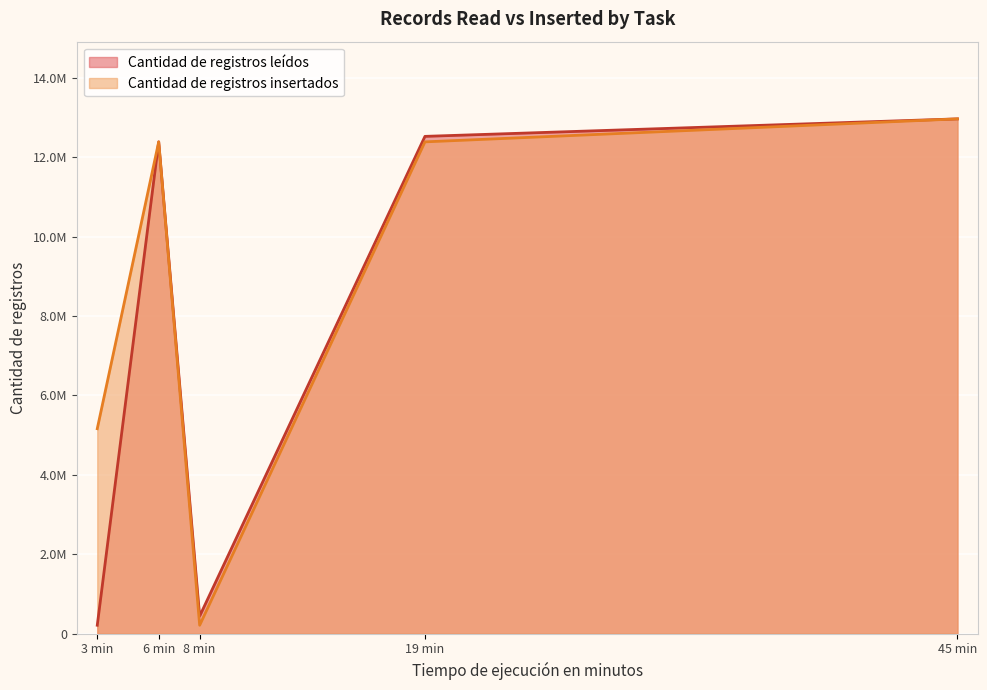

True or false: Cantidad de registros leídos and Cantidad de registros insertados intersect in this chart.

True